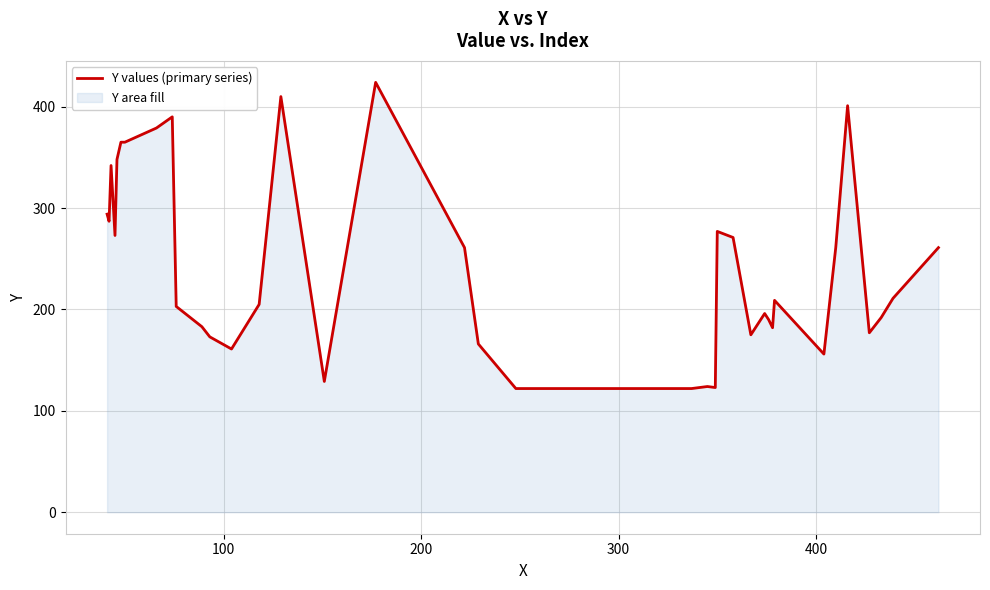

Reading left to right, transcribe all the data shown in this chart.

294	287	342	273	348	365	365	379	390	203	183	173	161	205	410	129	424	261	166	122	122	122	124	123	277	271	175	196	190	182	209	156	261	401	177	192	211	261